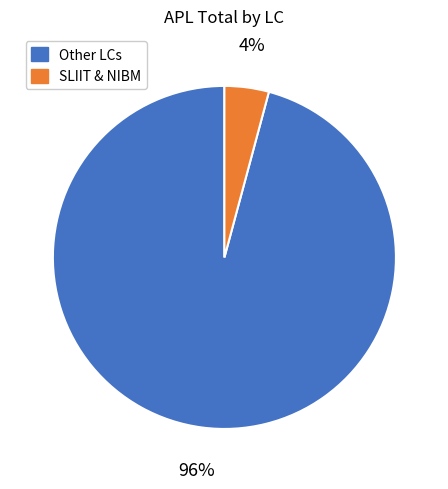

Combined, do Other LCs and SLIIT & NIBM account for over 50%?

Yes